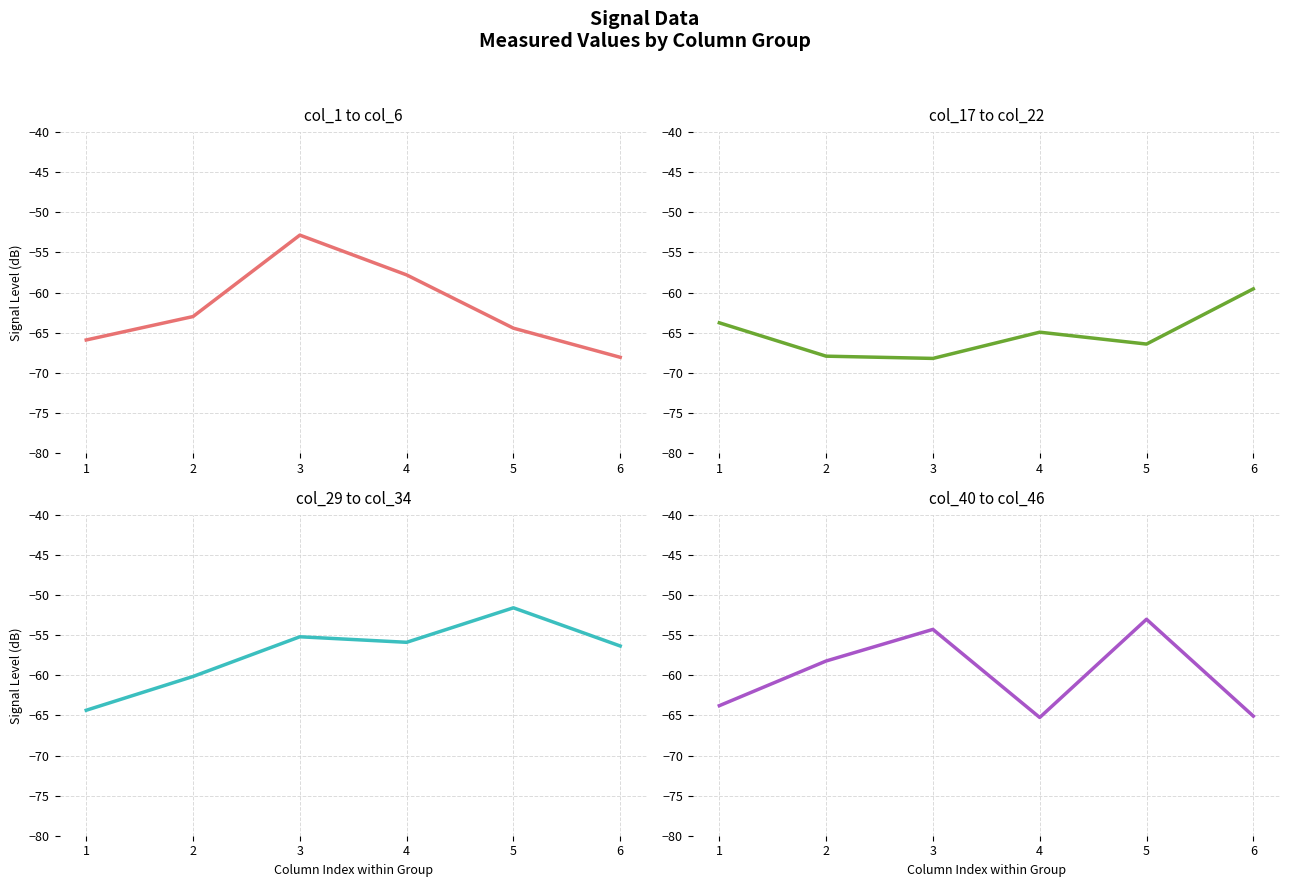

List the series in order of their overall mean, highest first.

col_29 to col_34, col_40 to col_46, col_1 to col_6, col_17 to col_22